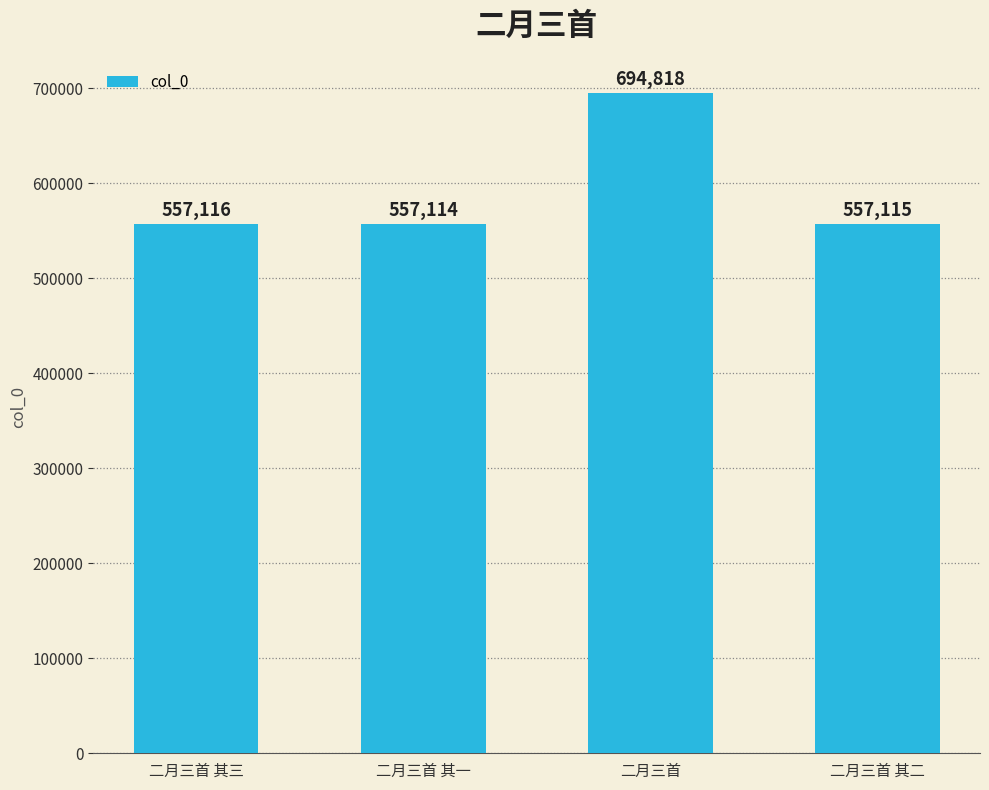

How many data points are less than 557116?

2